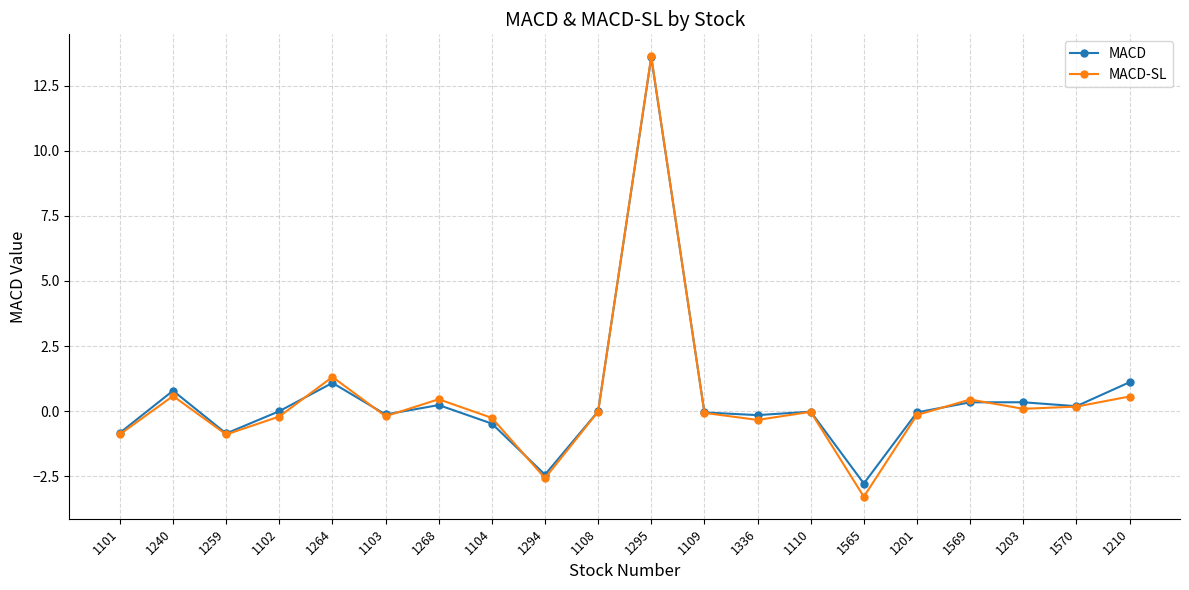

What position from the left is 1101?

1